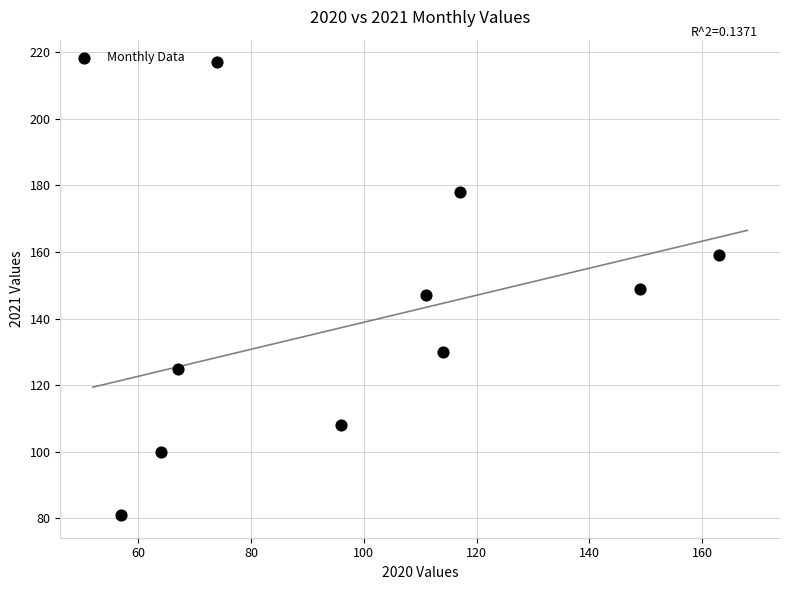

What is the average Y value?

139